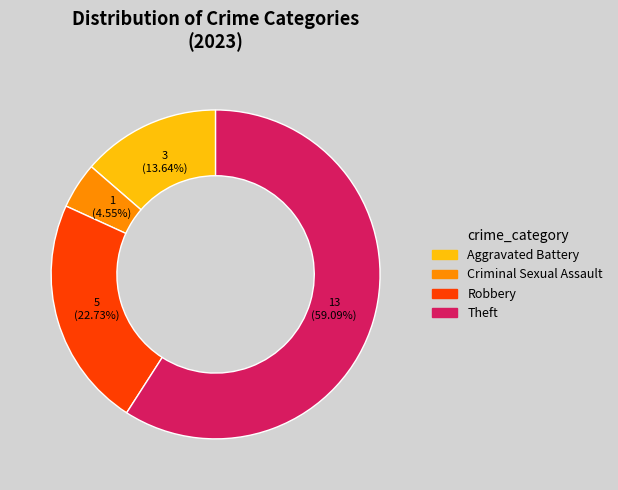

Combined, what portion of the pie is Aggravated Battery and Criminal Sexual Assault?

18.2%